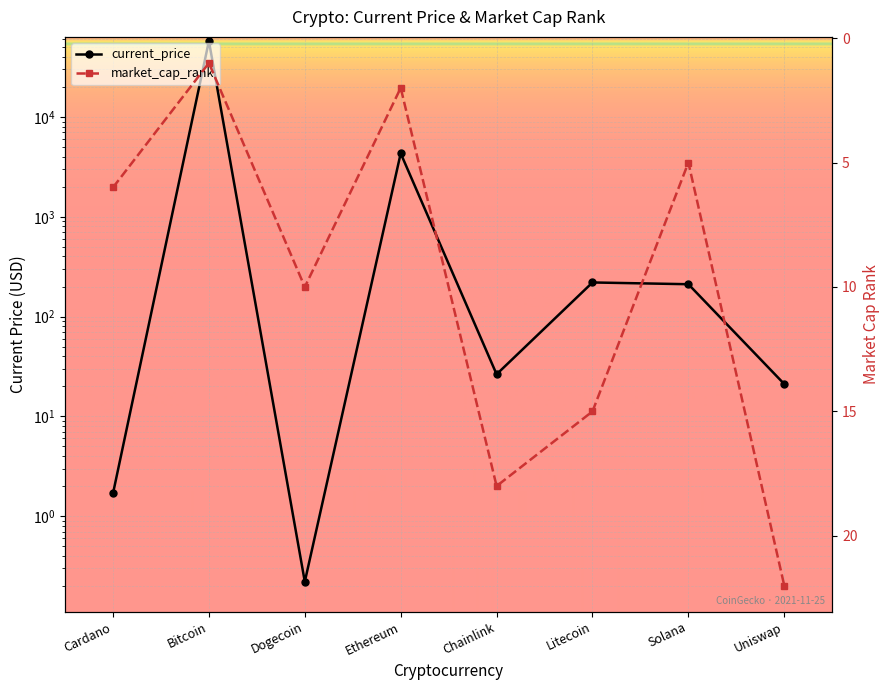

Where is market_cap_rank nearest to the value 11?

Dogecoin